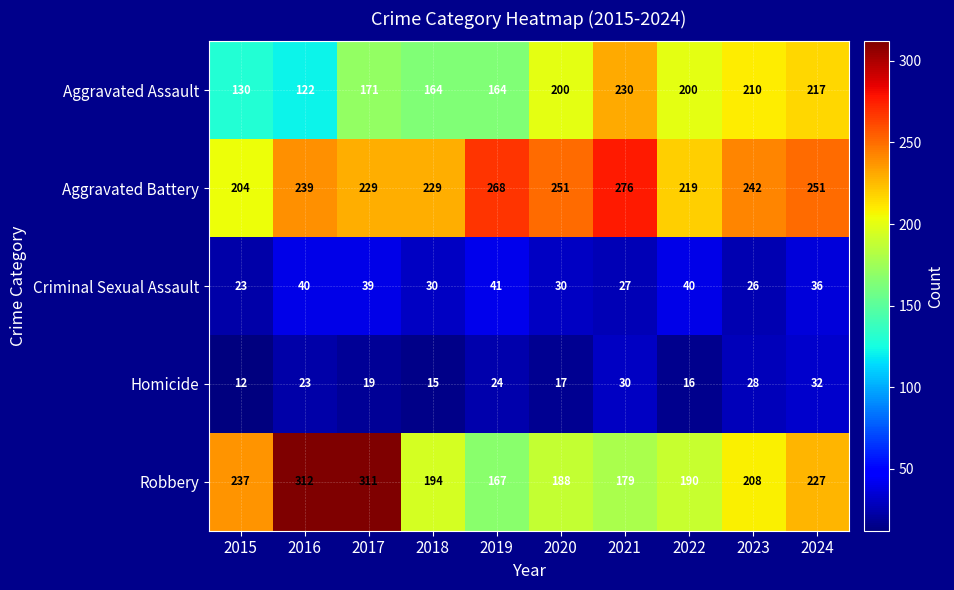

Which series has the largest range (max minus min)?

Robbery